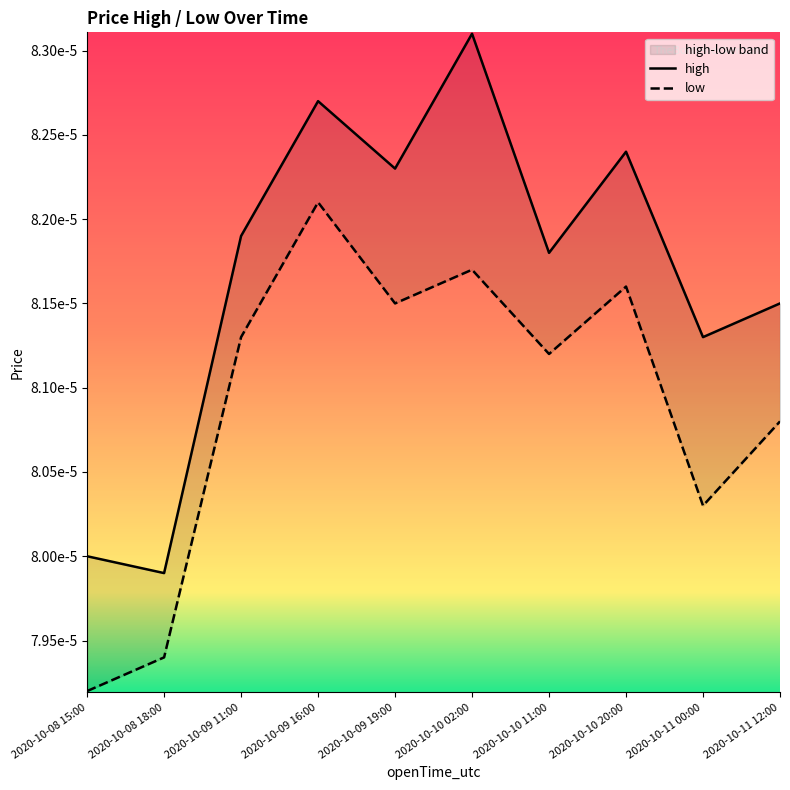

Does the chart display data point markers on the line(s)?

No